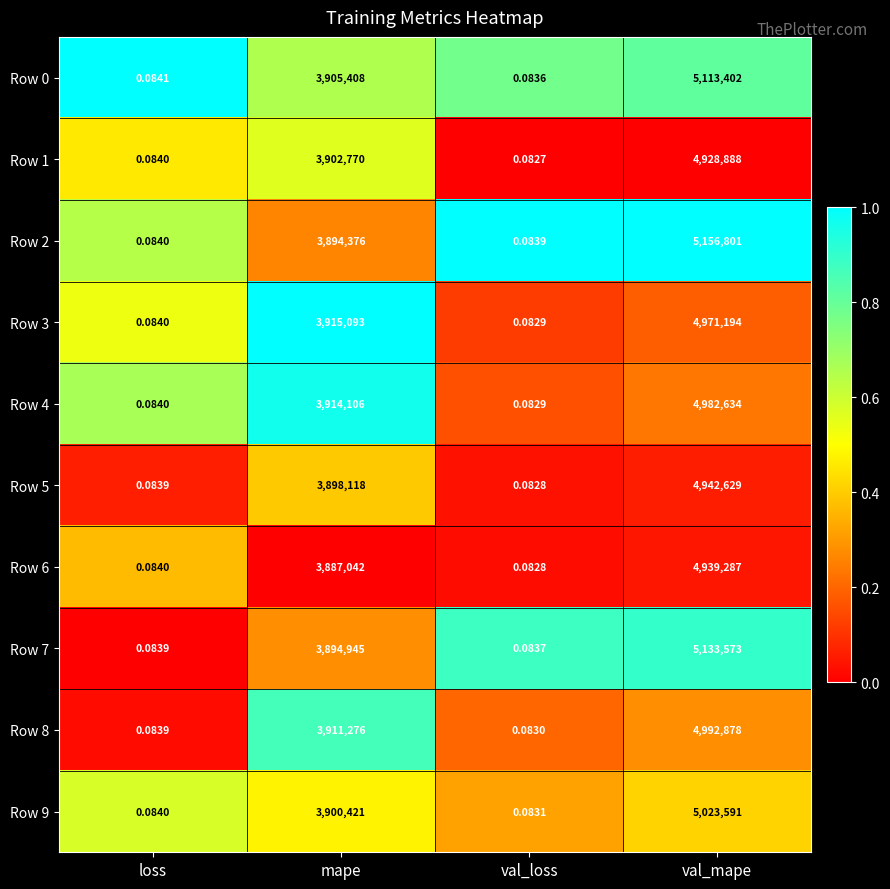

At which category does the chart reach its peak across all series?

val_mape